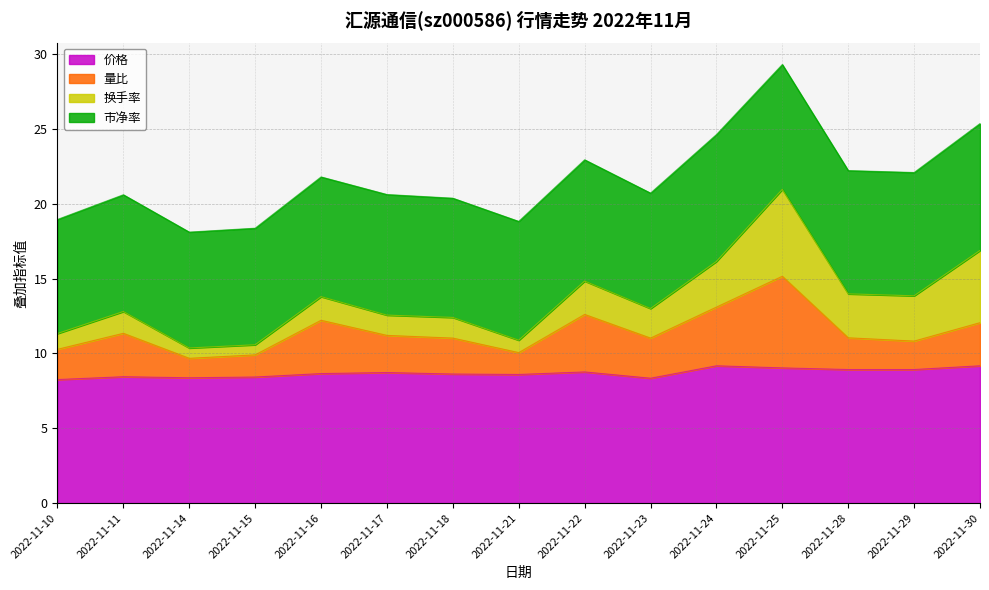

True or false: 量比 and 价格 intersect in this chart.

False